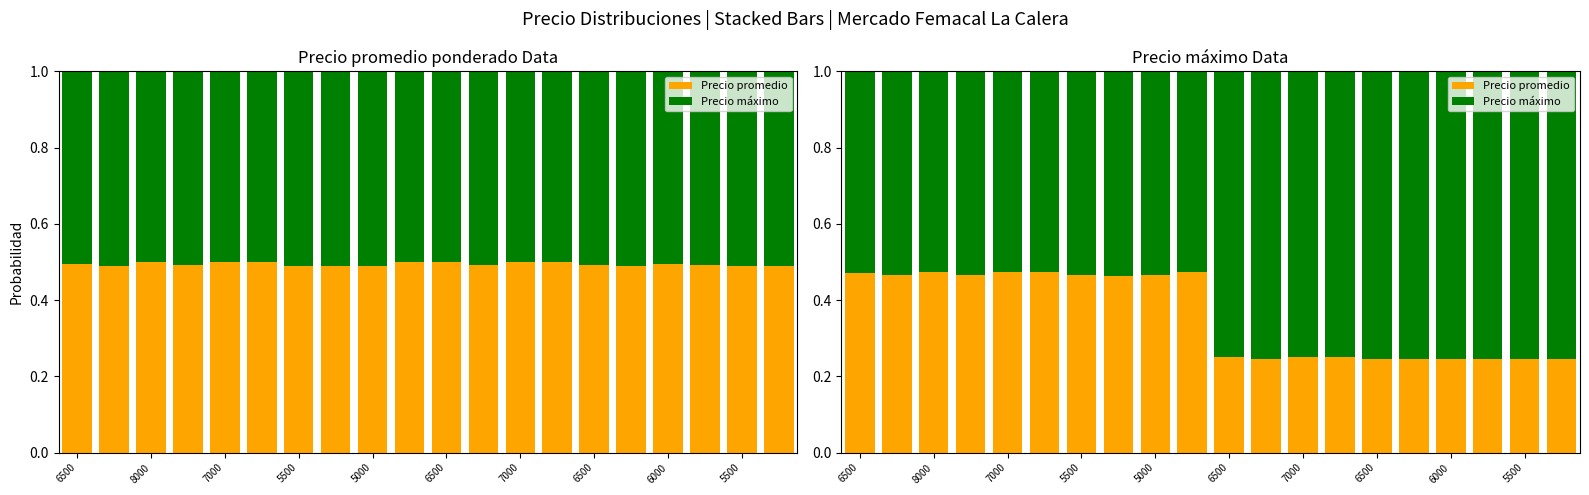

How many bars are there in each group?

2